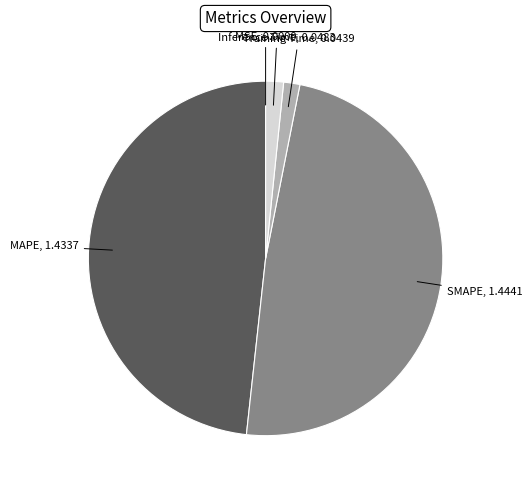

True or false: MAPE accounts for 48% of the total.

True